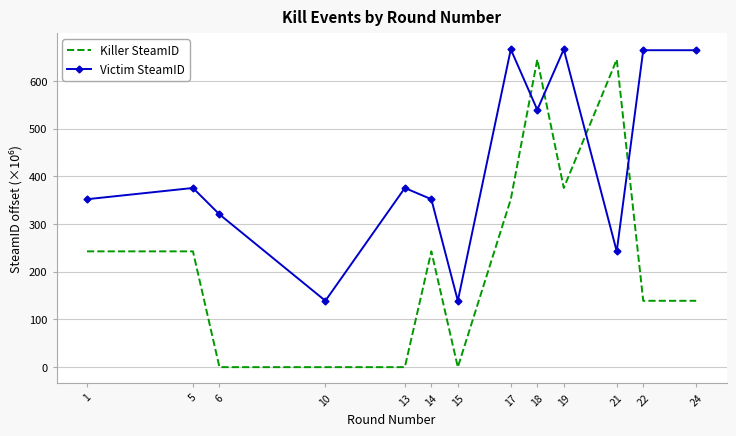

List the series in order of their overall mean, lowest first.

Killer SteamID, Victim SteamID